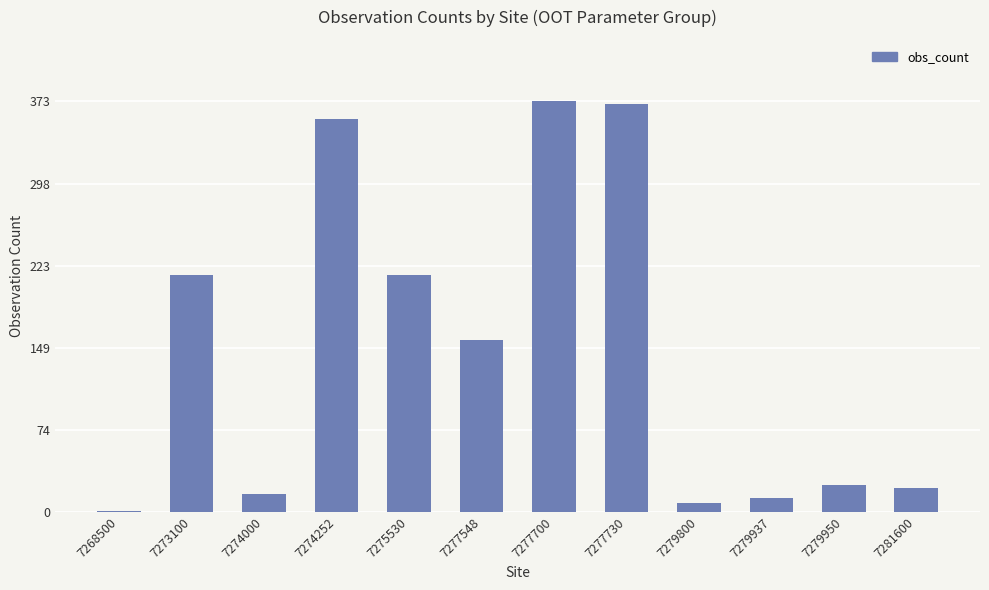

The value at 7274252 is 357. True or false?

True